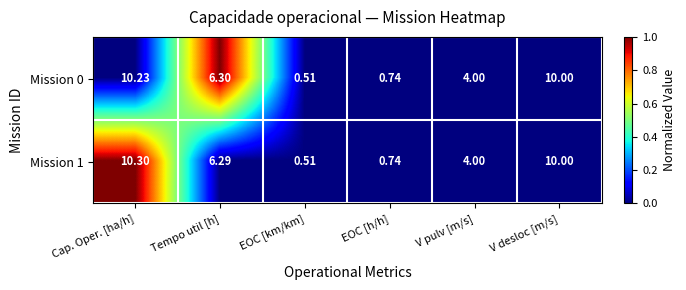

Which category has the highest value in the Mission 1 series?

Cap. Oper. [ha/h]